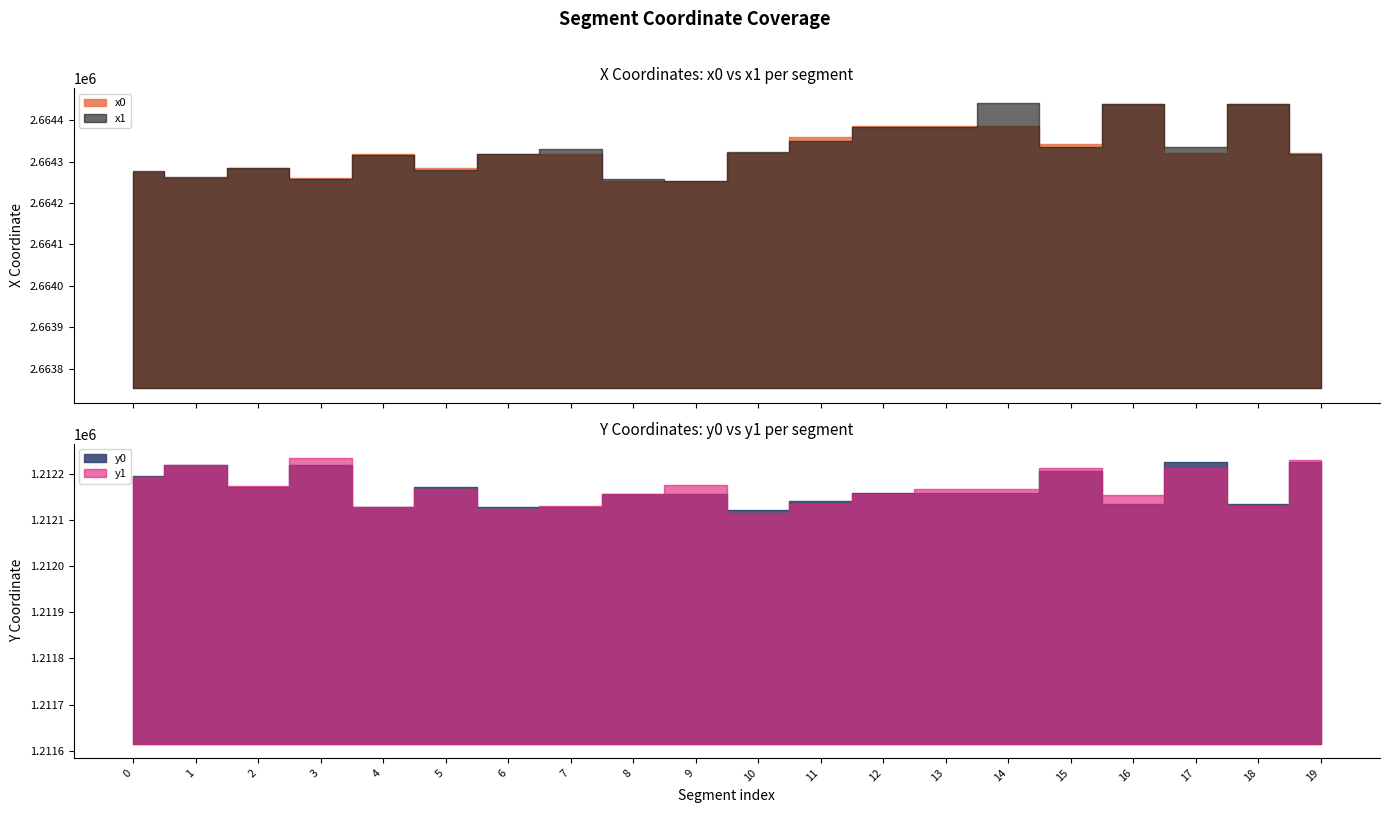

What is the approximate value of y0 at 4?

1212126.9